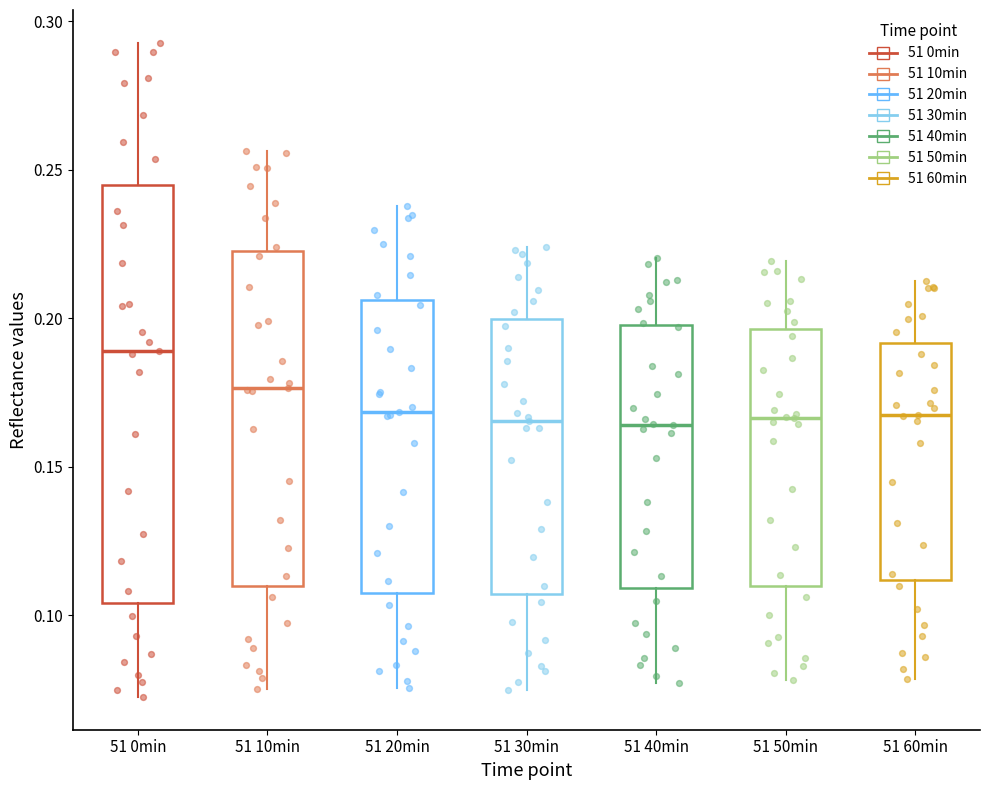

Which box has the highest median line?

51 0min